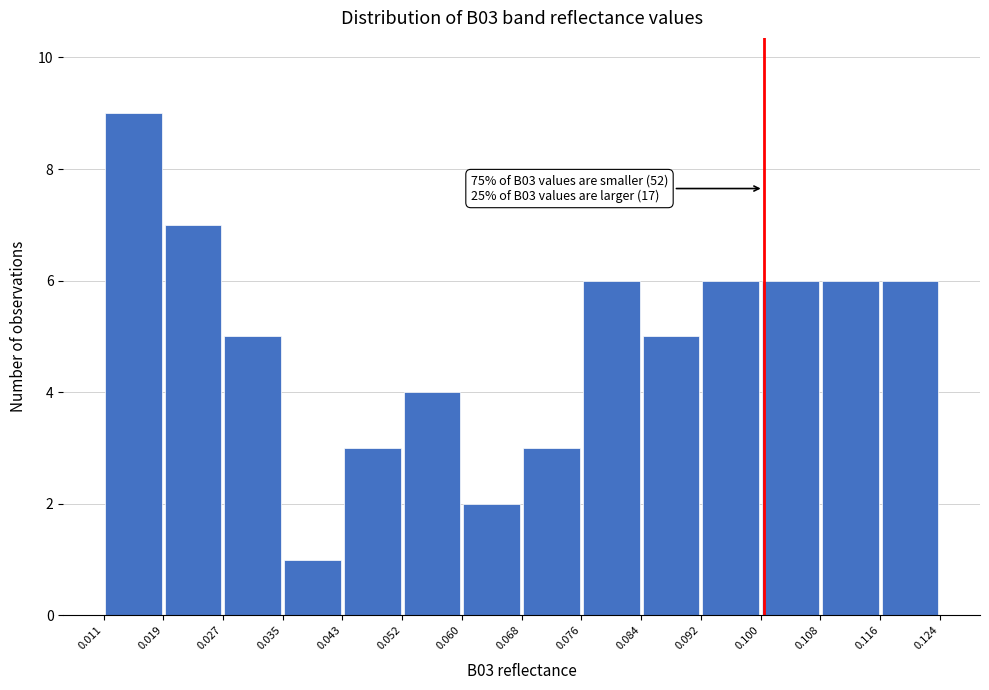

Over which range of the x-axis is the bar tallest?

0.011 to 0.019